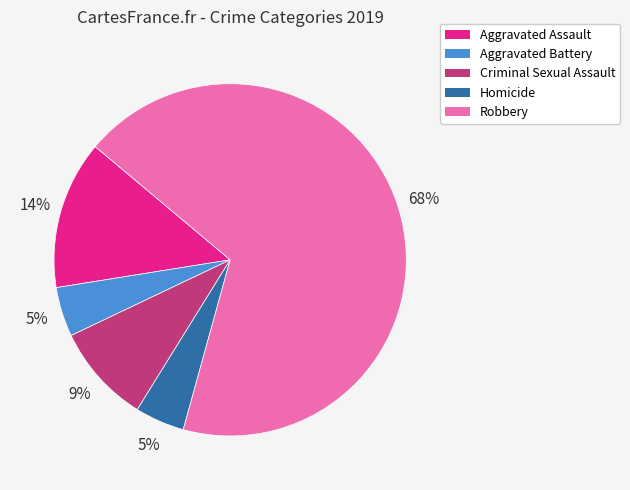

Which category has the biggest portion of the pie?

Robbery